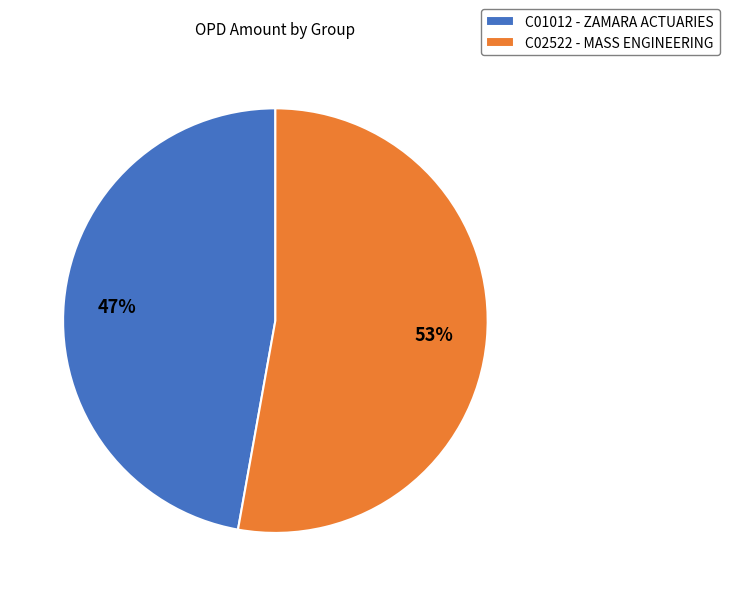

What is the smallest slice in the pie chart?

C01012 - ZAMARA ACTUARIES